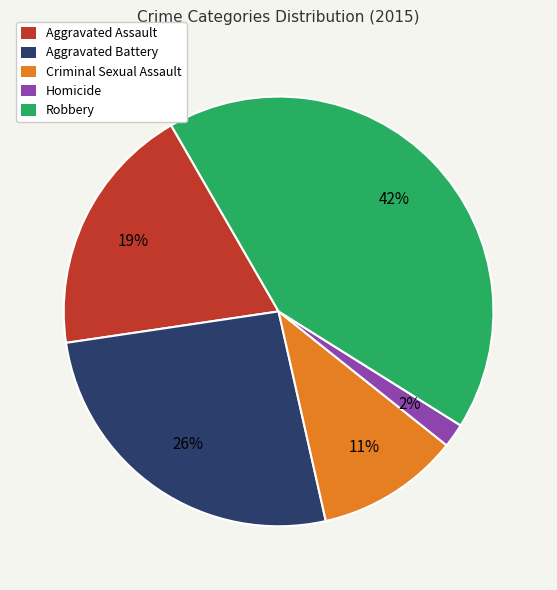

The Robbery slice represents 42% of the pie. True or false?

True